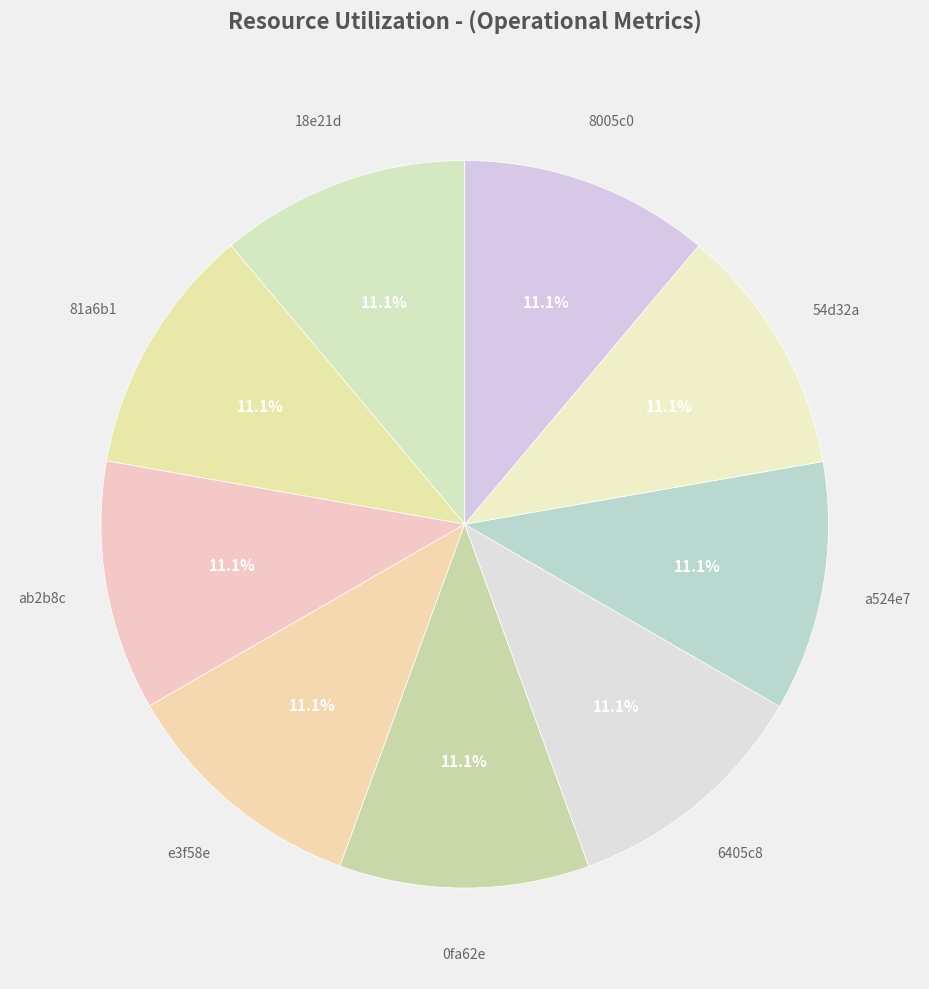

Do 54d32a and 18e21d together represent more than half of the pie?

No